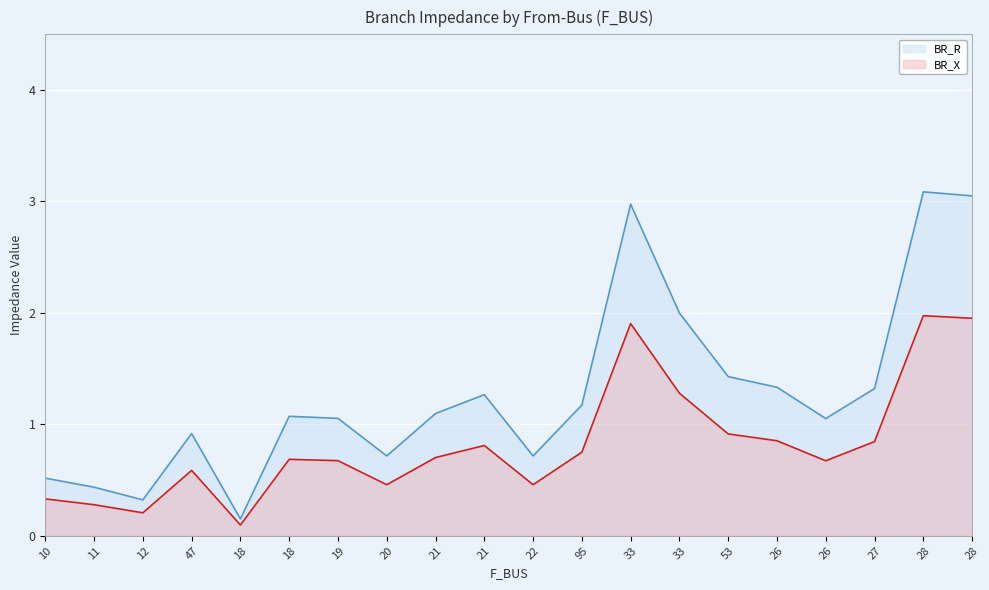

Does the chart display data point markers on the line(s)?

No